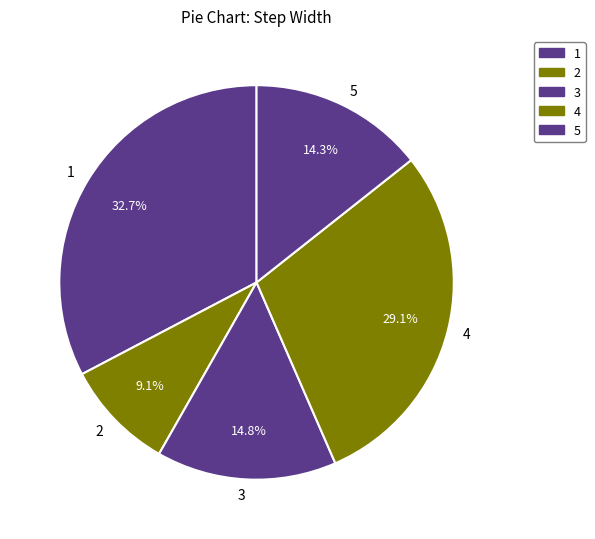

Between 4 and 2, which is larger?

4